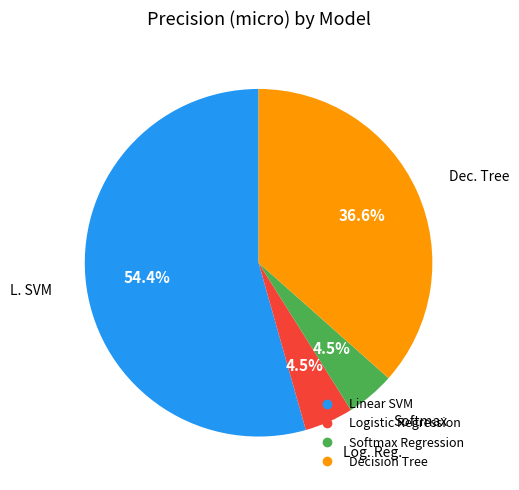

Count the number of slices in the pie.

4